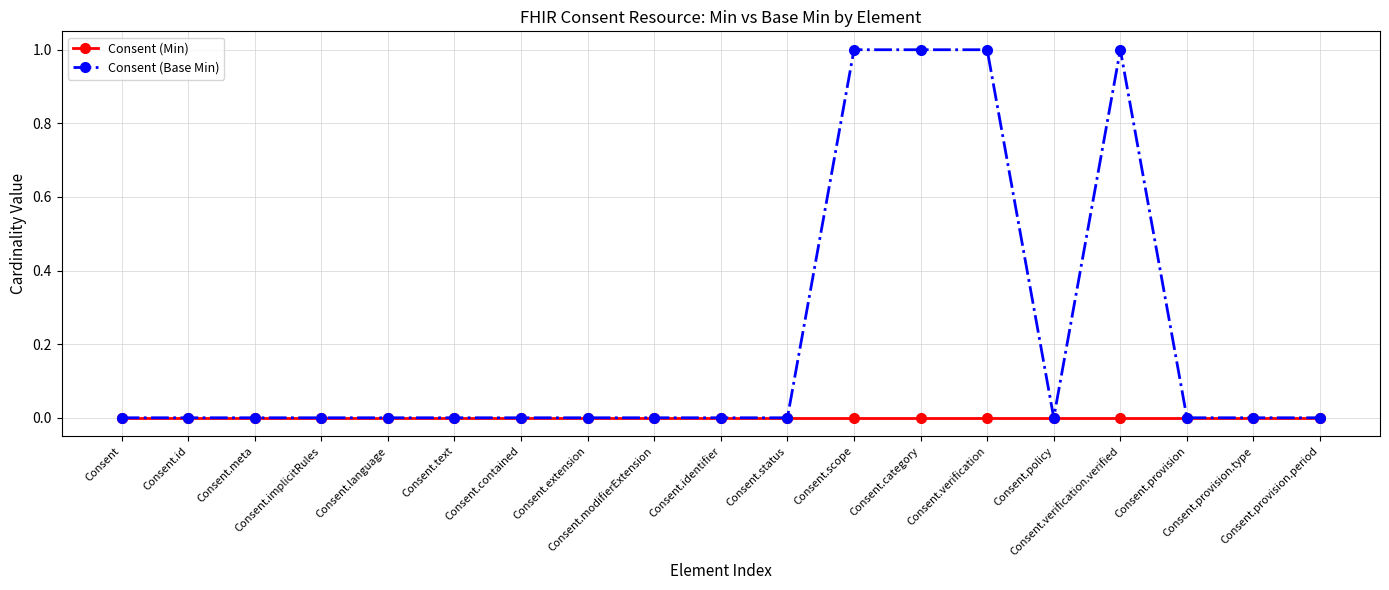

Is this an area chart (filled region under the line)?

No